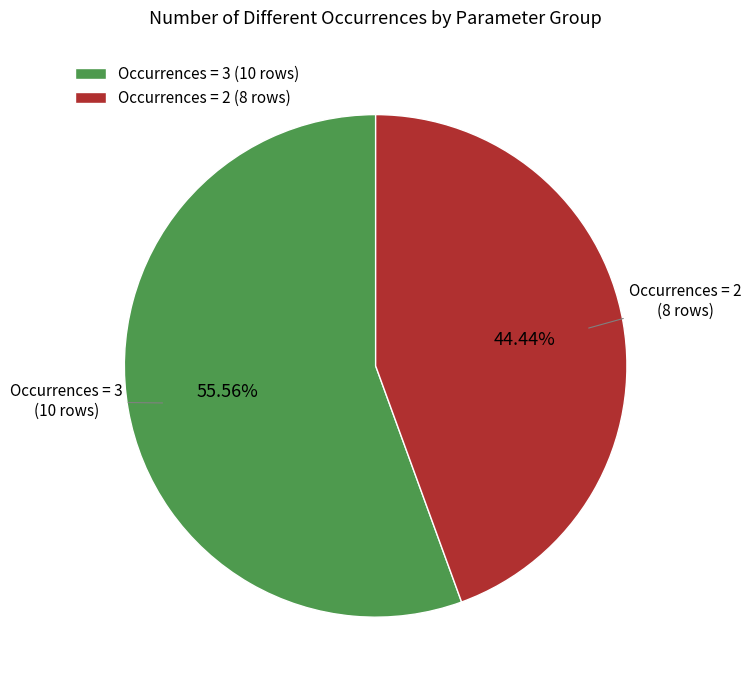

Which category has the biggest portion of the pie?

Occurrences = 3 (10 rows)